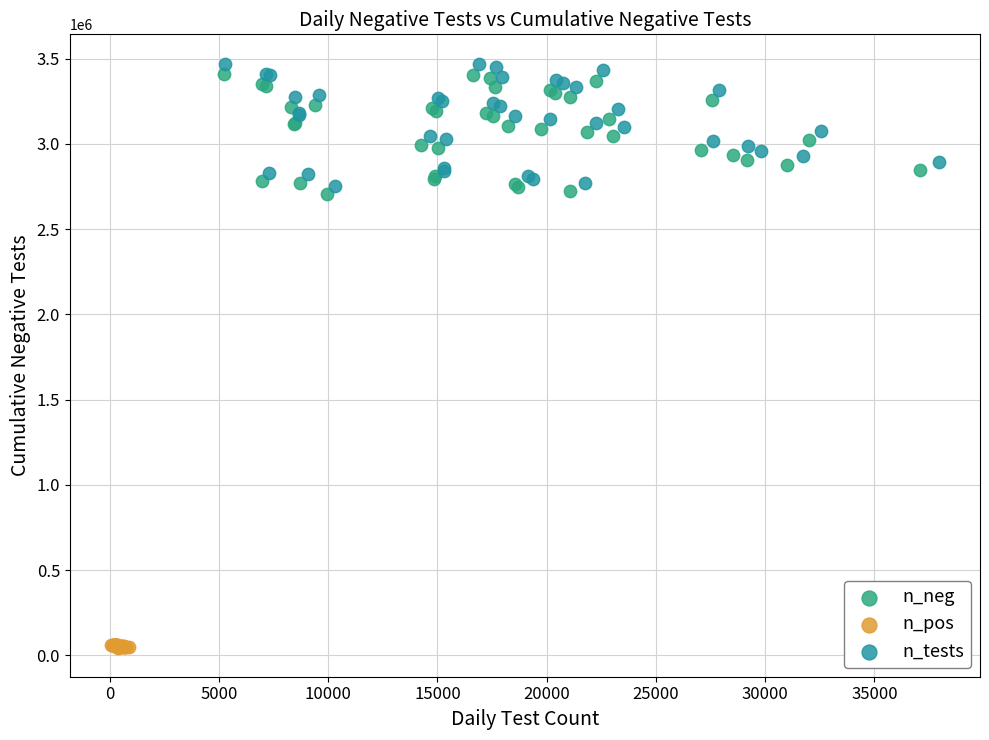

Which series has the largest Y range (max minus min)?

n_tests